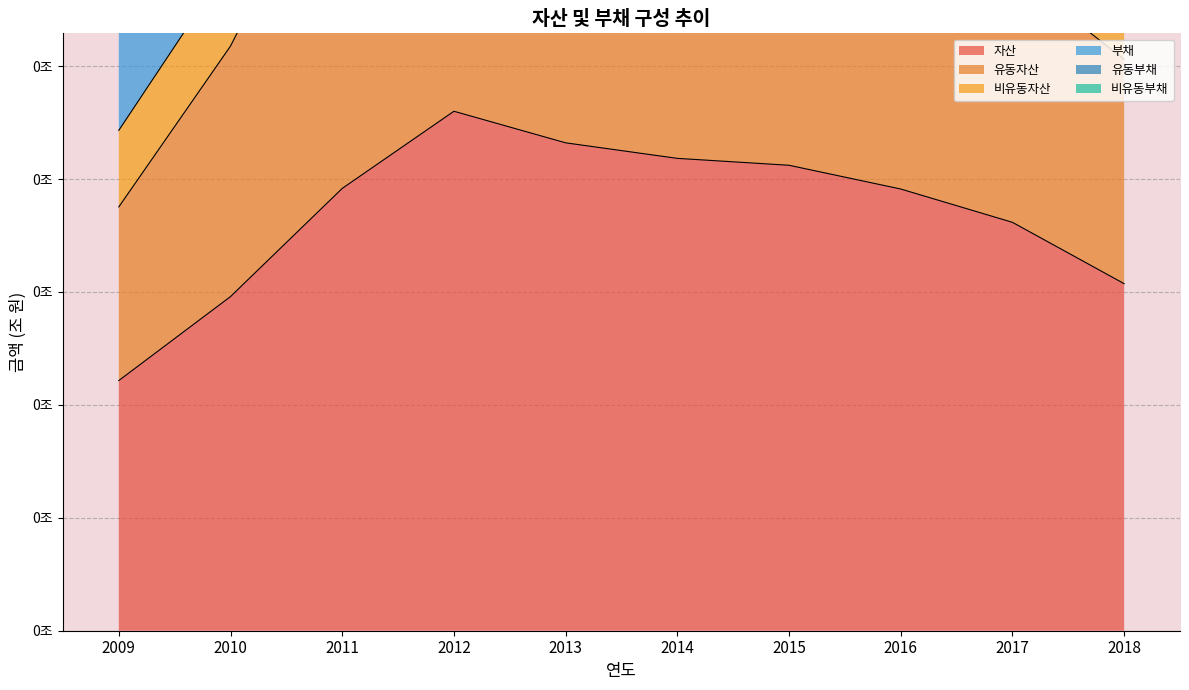

Which category has the lowest value in the 부채 series?

2009